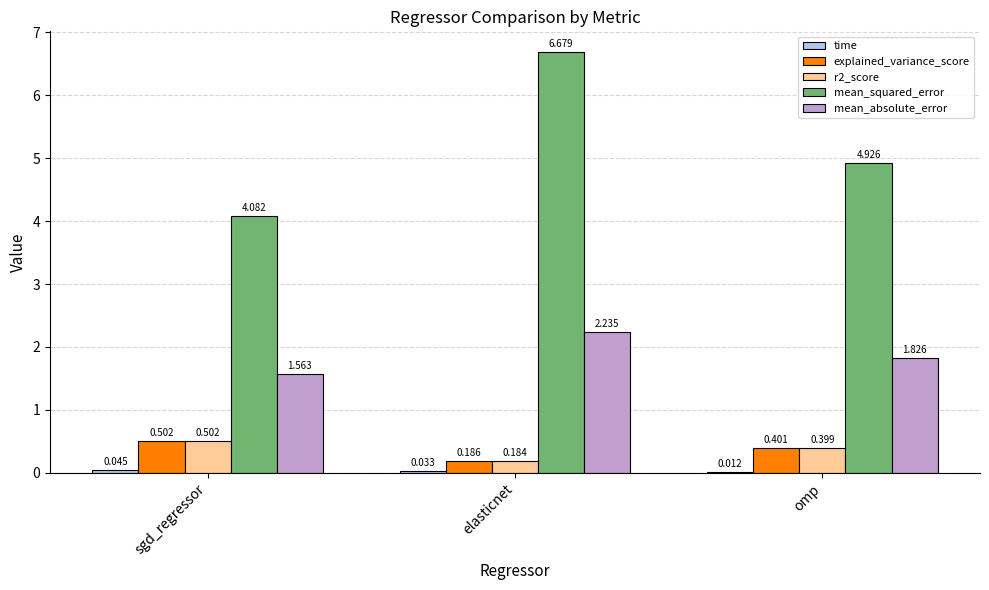

What is the difference between the r2_score values at elasticnet and sgd_regressor?

0.3